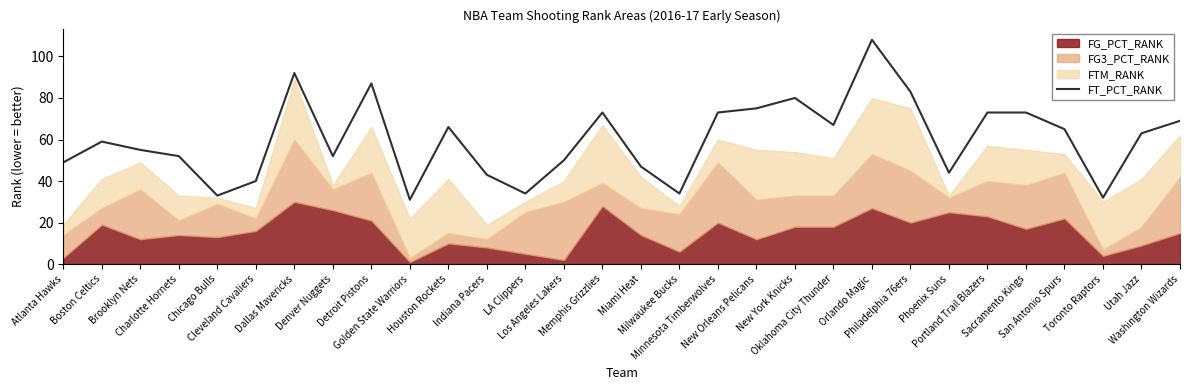

What is the label of the 12th point from the left?

Indiana Pacers